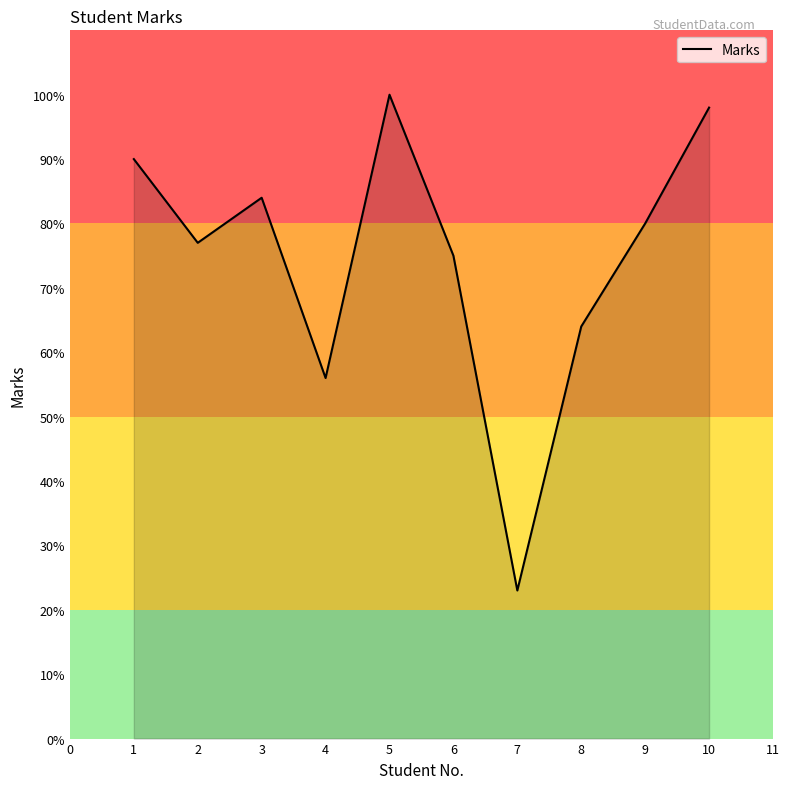

Count the number of categories in the chart.

10